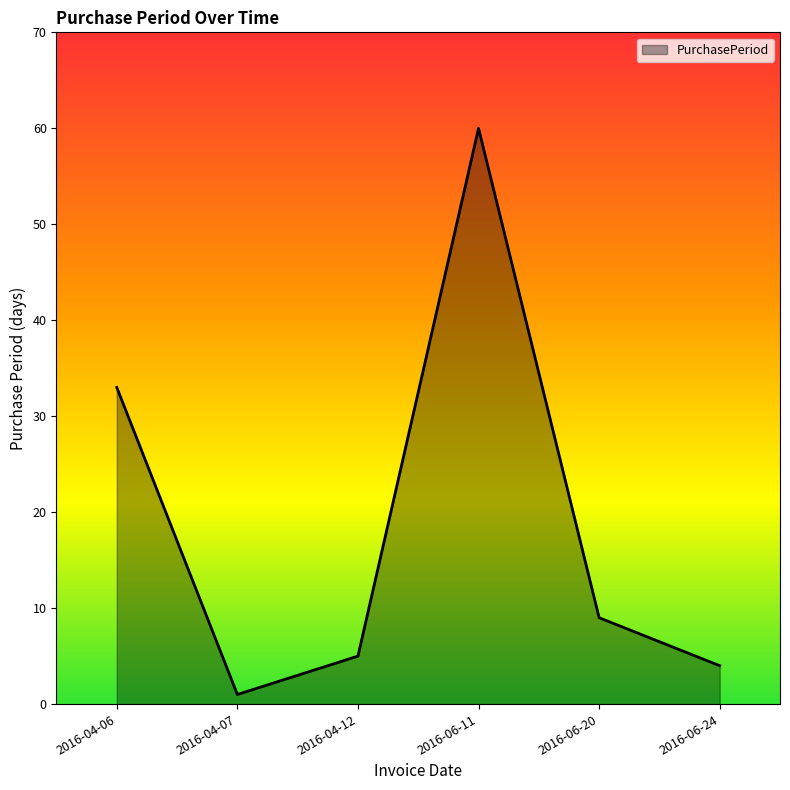

How many interior local valleys (lower than both neighbors) does the data have?

1